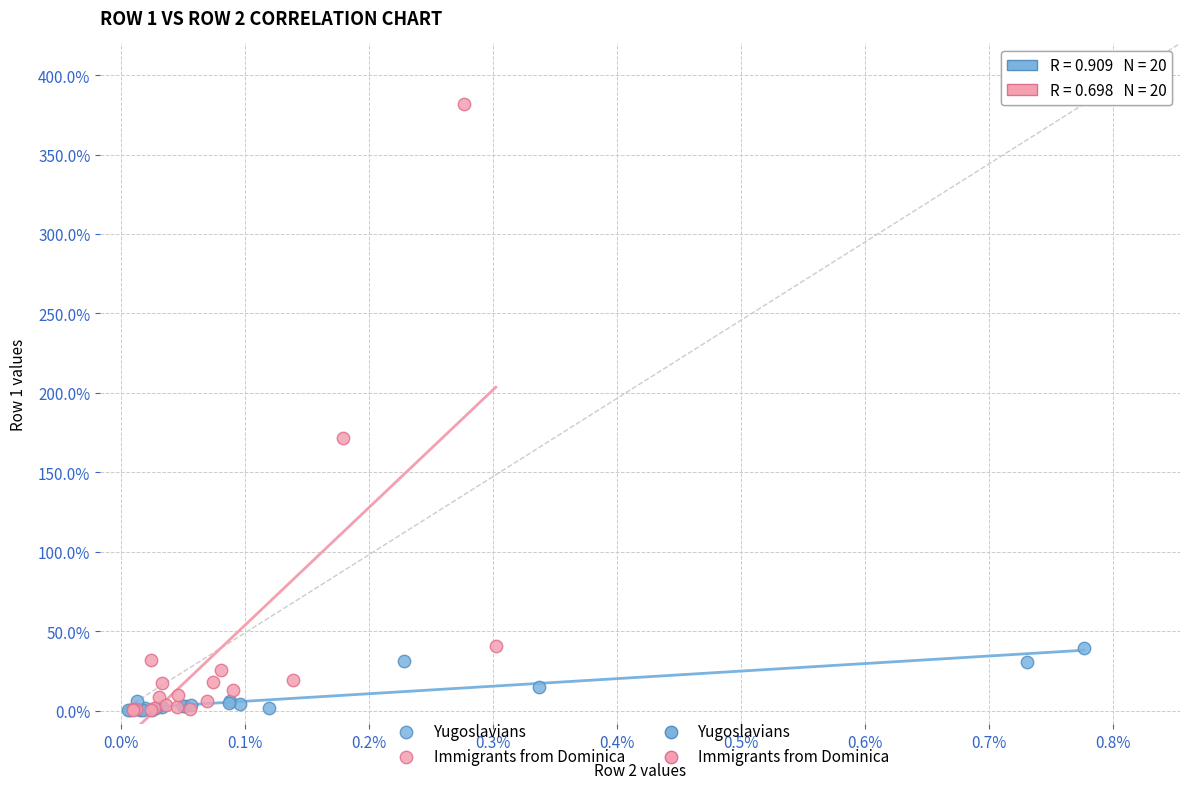

Which series has the widest spread of Y values?

Immigrants from Dominica